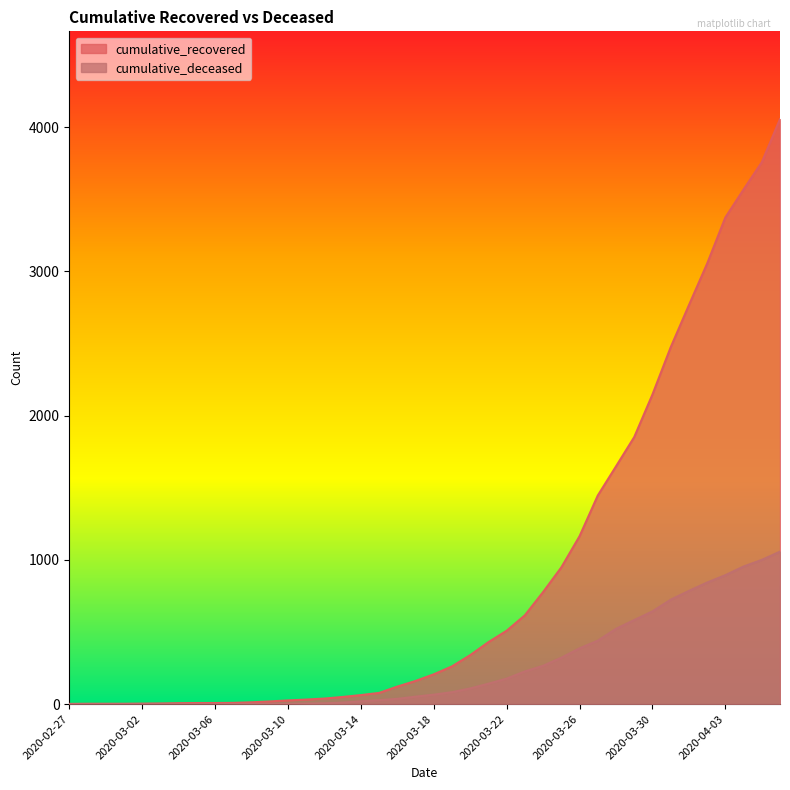

Which category has the highest value across all series?

2020-04-06